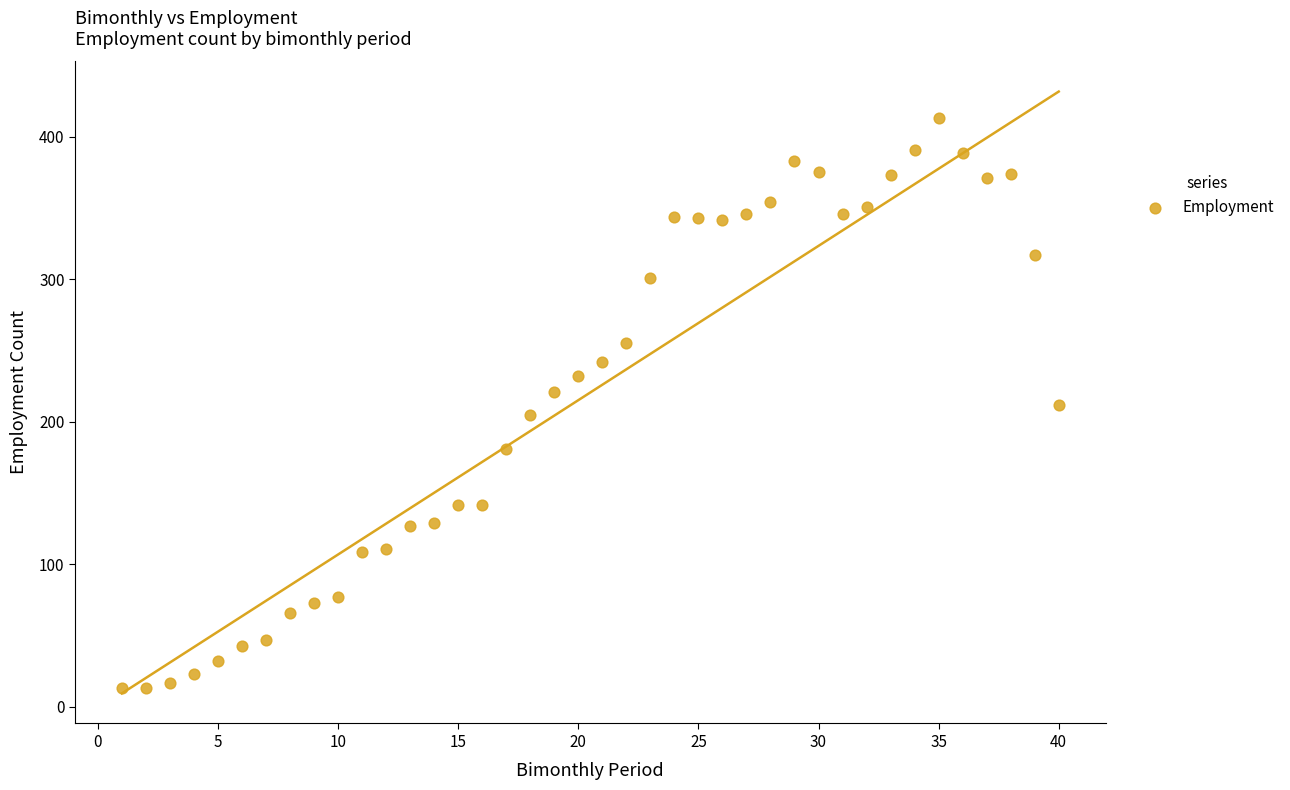

What is the range of X values (max minus min)?

39